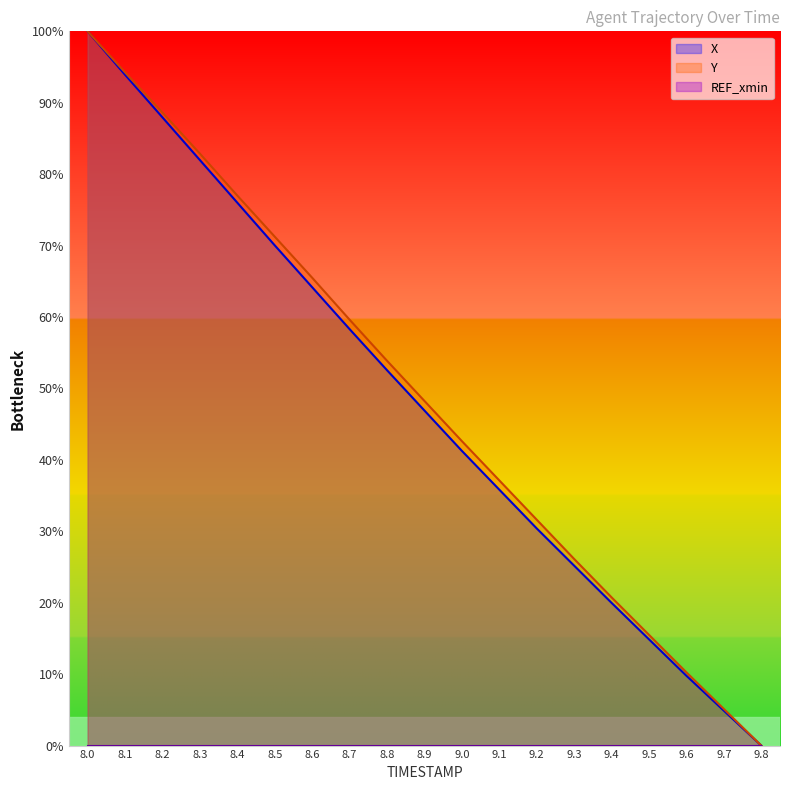

What is the difference between the maximum and minimum values in the Y series?

100.0